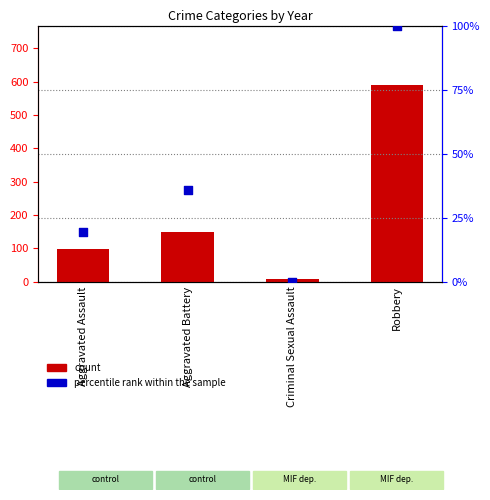

Which series contains the lowest Y value?

percentile rank within the sample